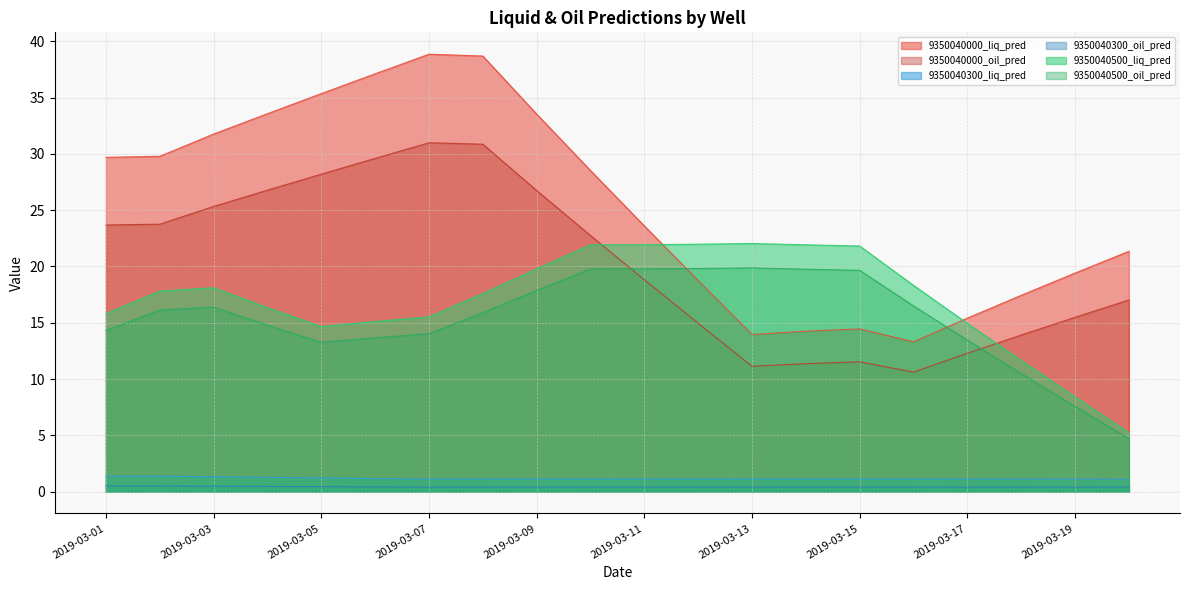

Between 2019-03-12 and 2019-03-13, which series saw the biggest shift?

9350040000_liq_pred